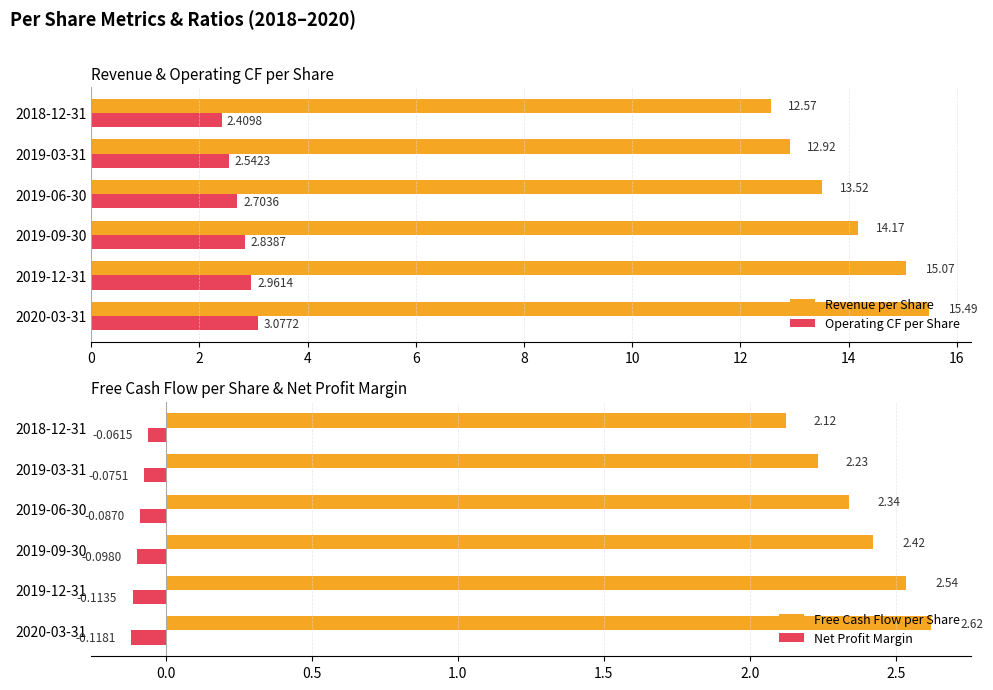

What is the value of the Free Cash Flow per Share bar at the 2nd from the left?

2.5